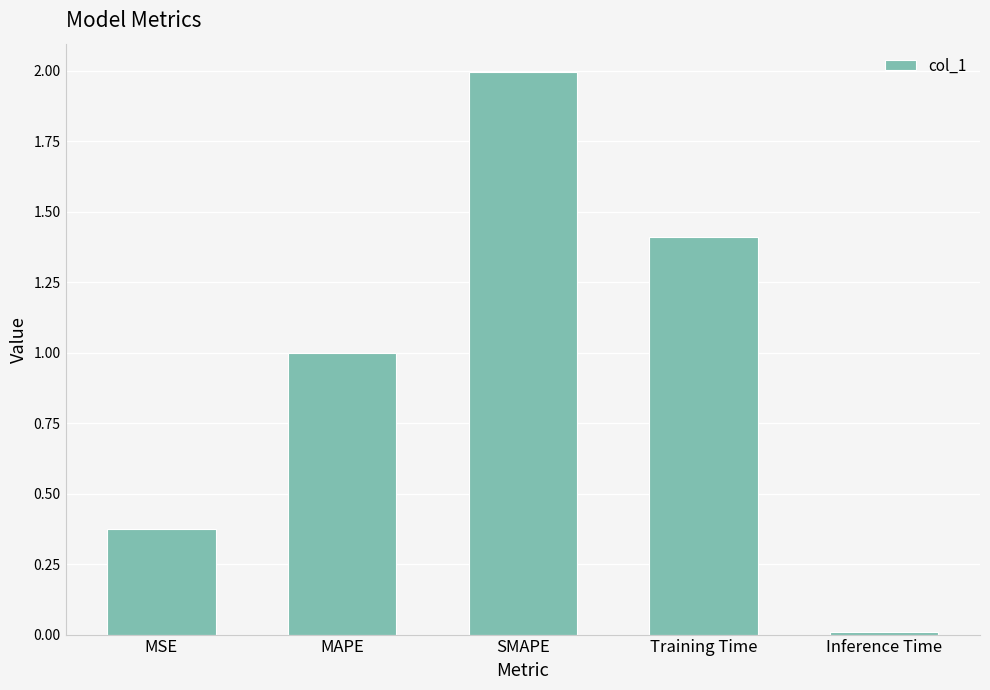

Does the chart contain stacked bars?

No